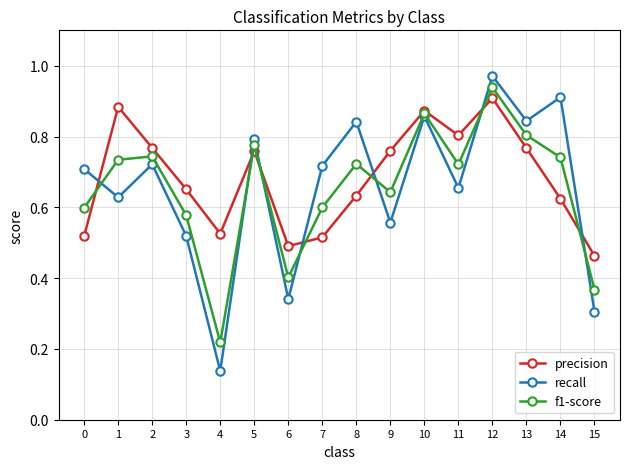

Is the value of recall at 13 greater than the value of precision at 7?

Yes